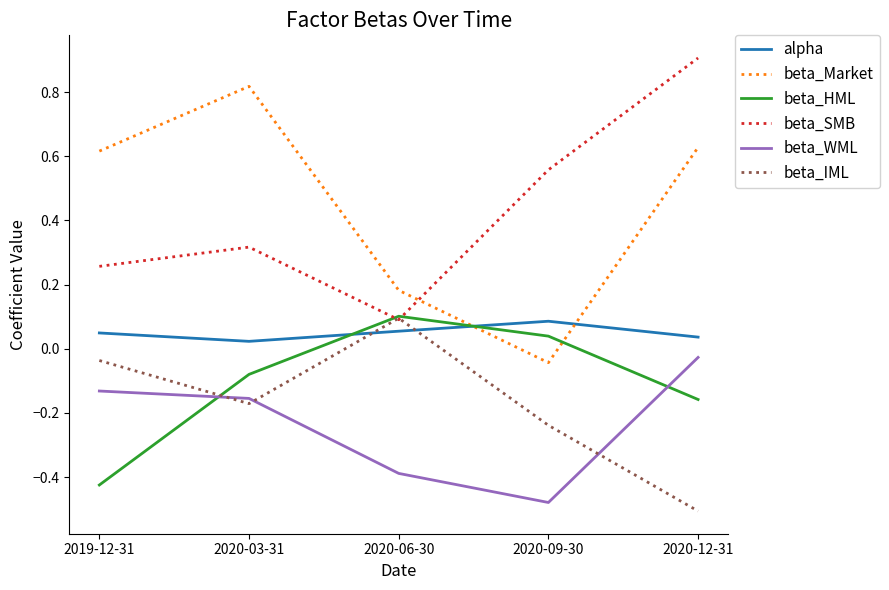

Is the value of beta_SMB at 2019-12-31 greater than the value of alpha at 2020-03-31?

Yes